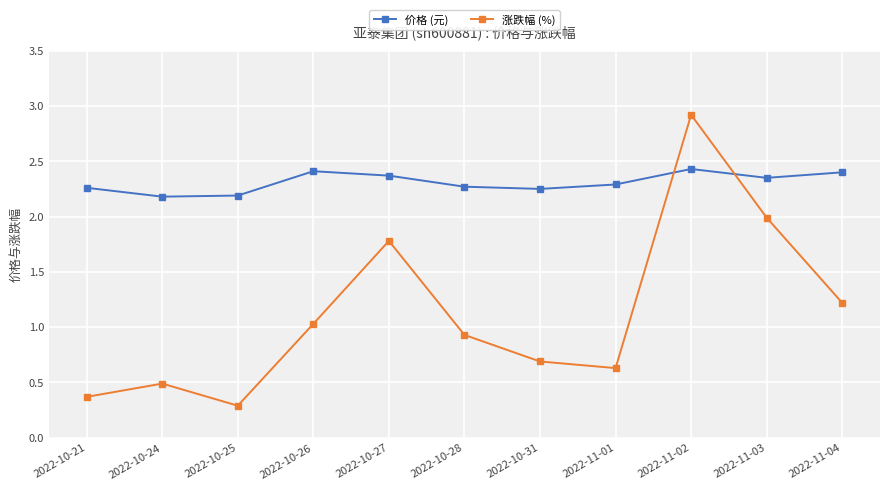

What is the difference between the 涨跌幅 (%) values at 2022-11-03 and 2022-11-02?

0.9